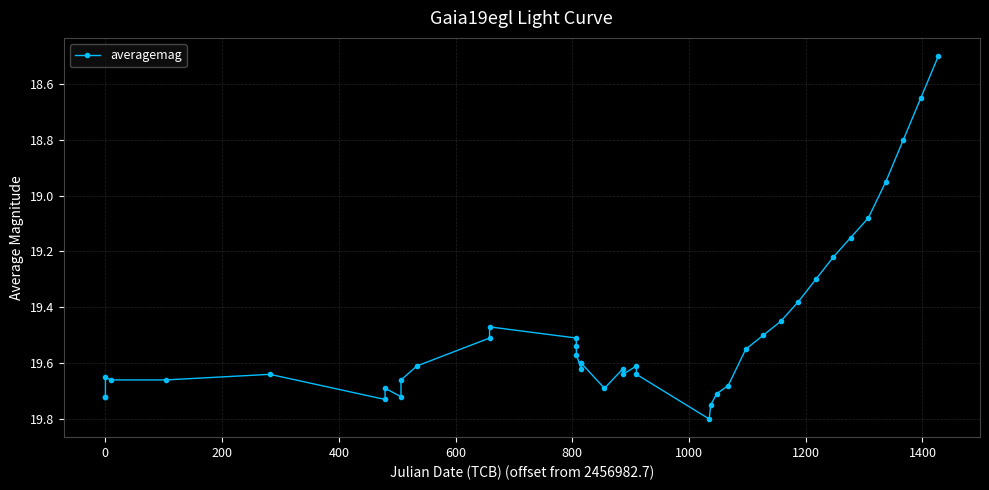

True or false: there are more than 2 points higher than both neighbors.

True